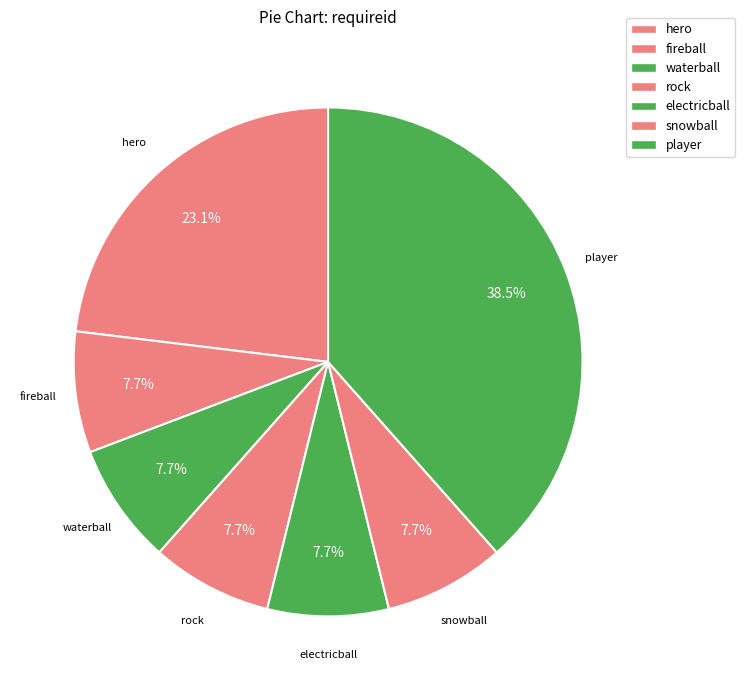

How many segments does this pie chart have?

7